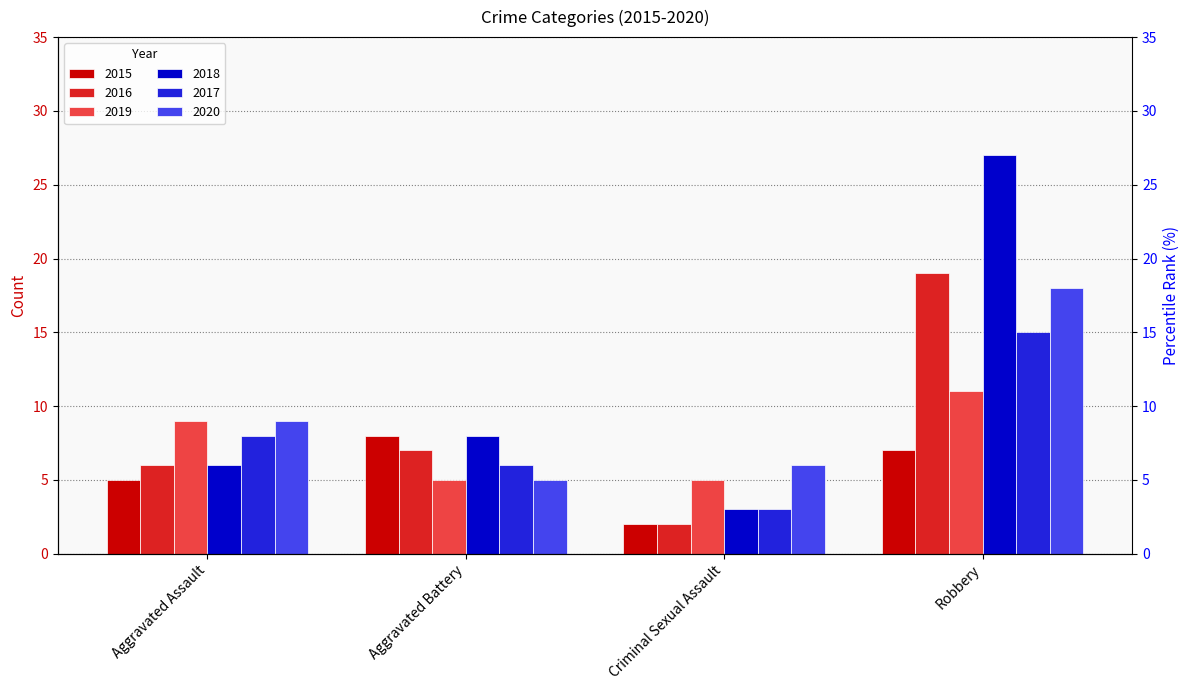

What is the total value across all series at Aggravated Battery?

39